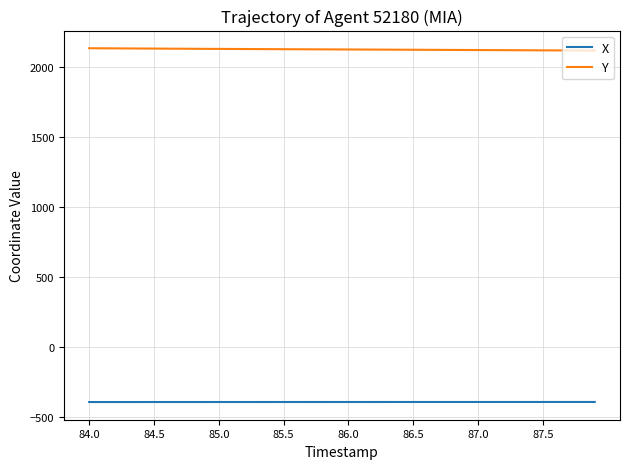

True or false: X and Y intersect in this chart.

False